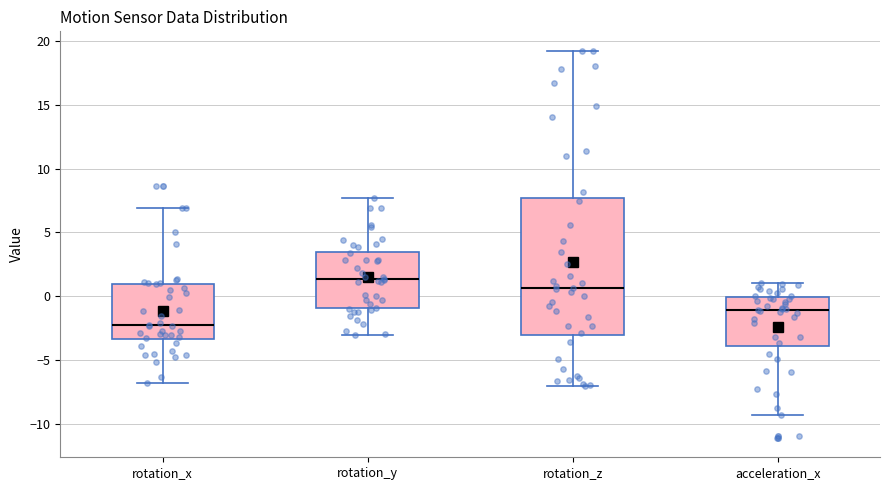

Which box's median line is the lowest?

rotation_x